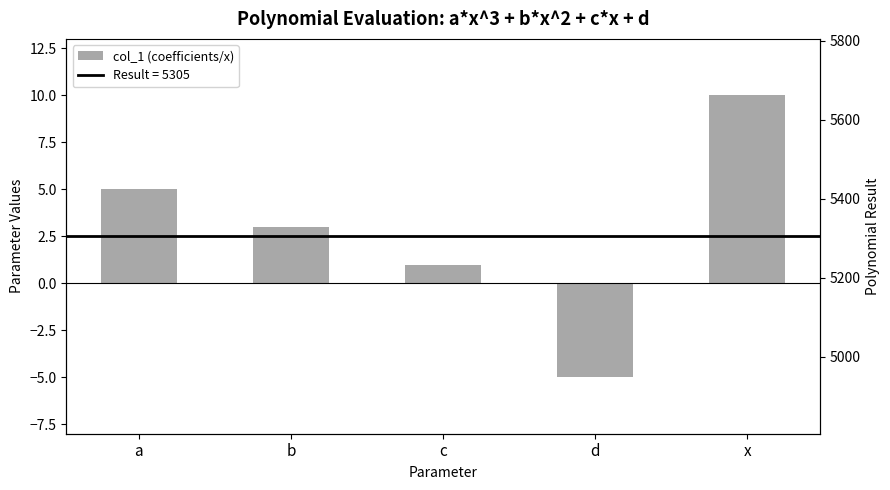

Reading left to right, transcribe all the data shown in this chart.

a=5	b=3	c=1	d=-5	x=10